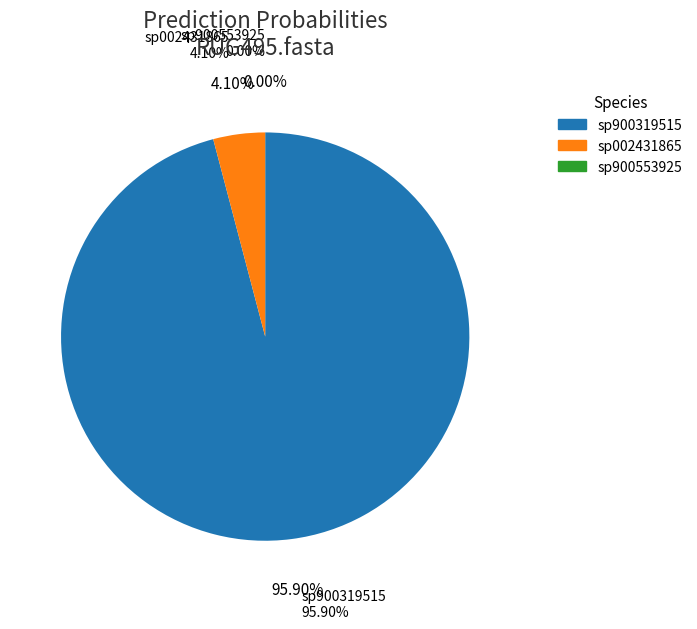

Between 9-s__CAG-127 sp900553925 and 3-s__CAG-127 sp002431865, which is larger?

3-s__CAG-127 sp002431865